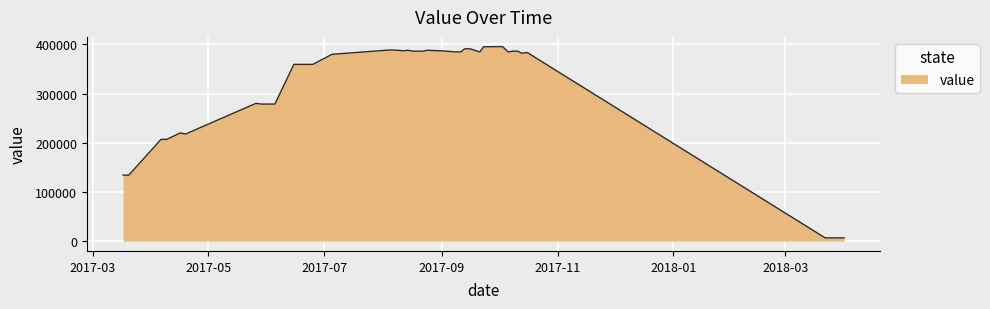

What is the greatest value displayed?

395500